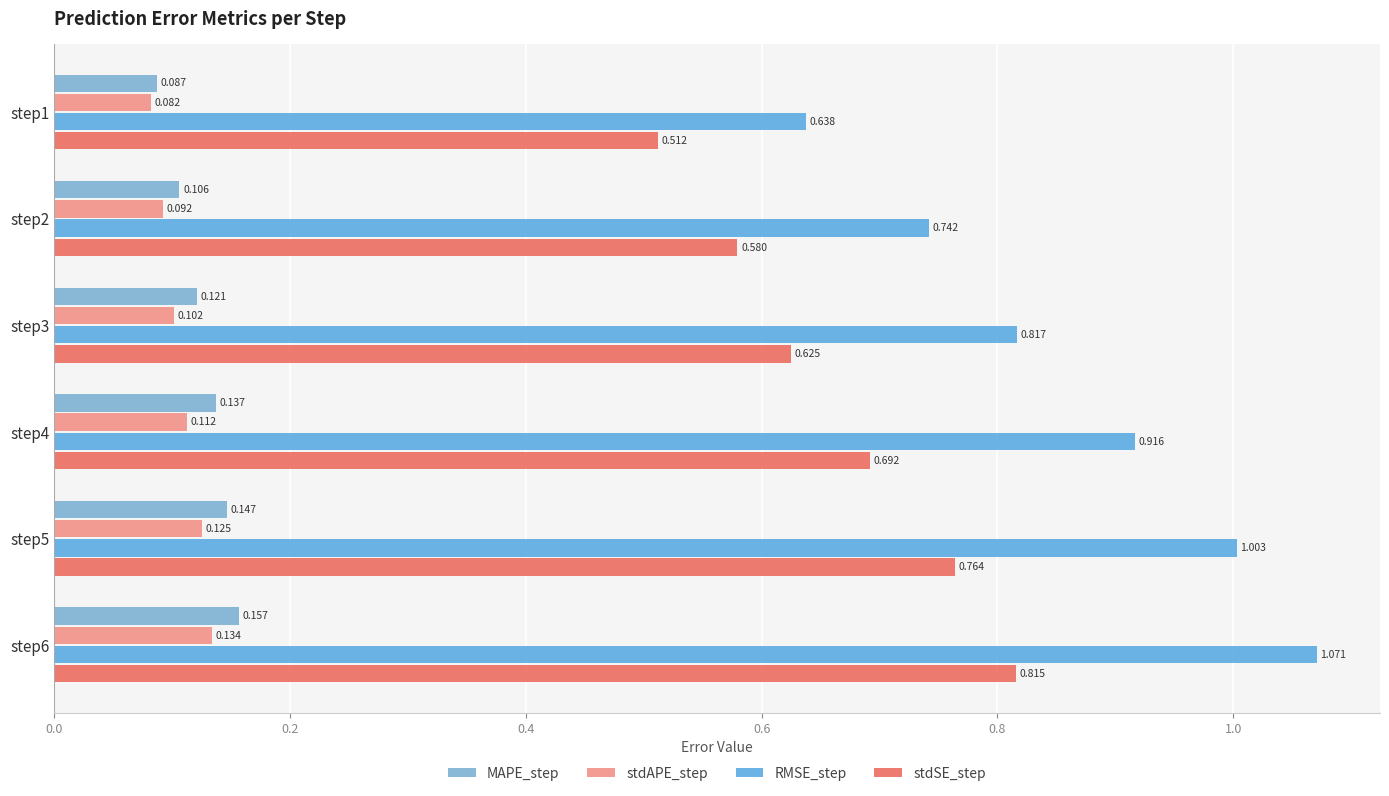

What is the value of the stdAPE_step bar at the 3rd from the left?

0.1